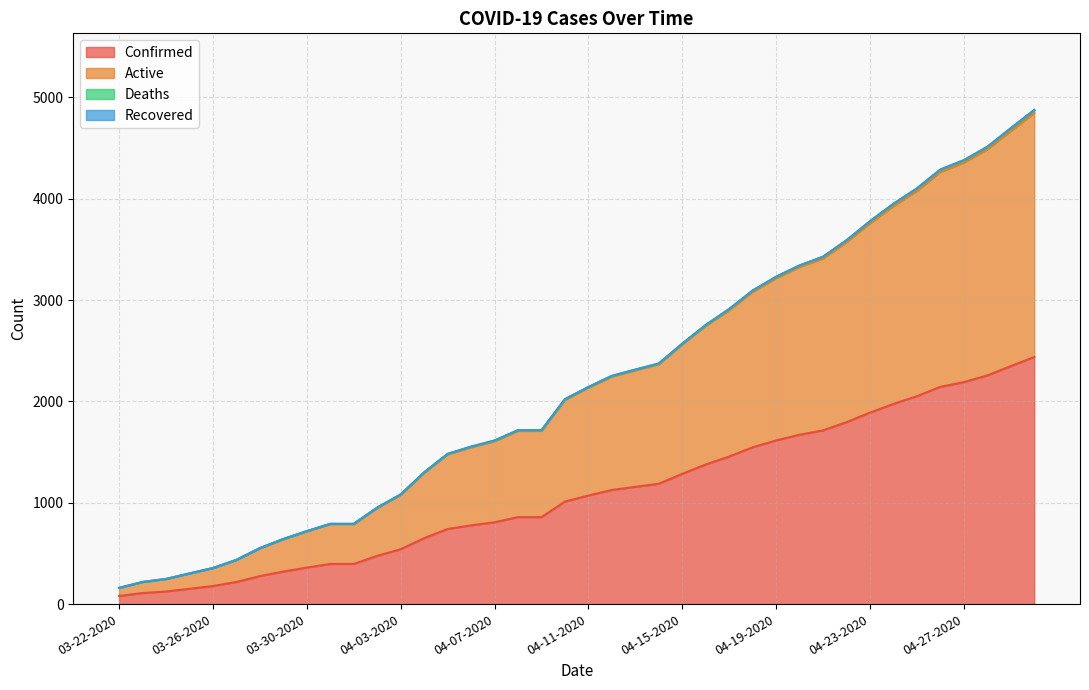

At which category does the chart reach its minimum across all series?

03-22-2020